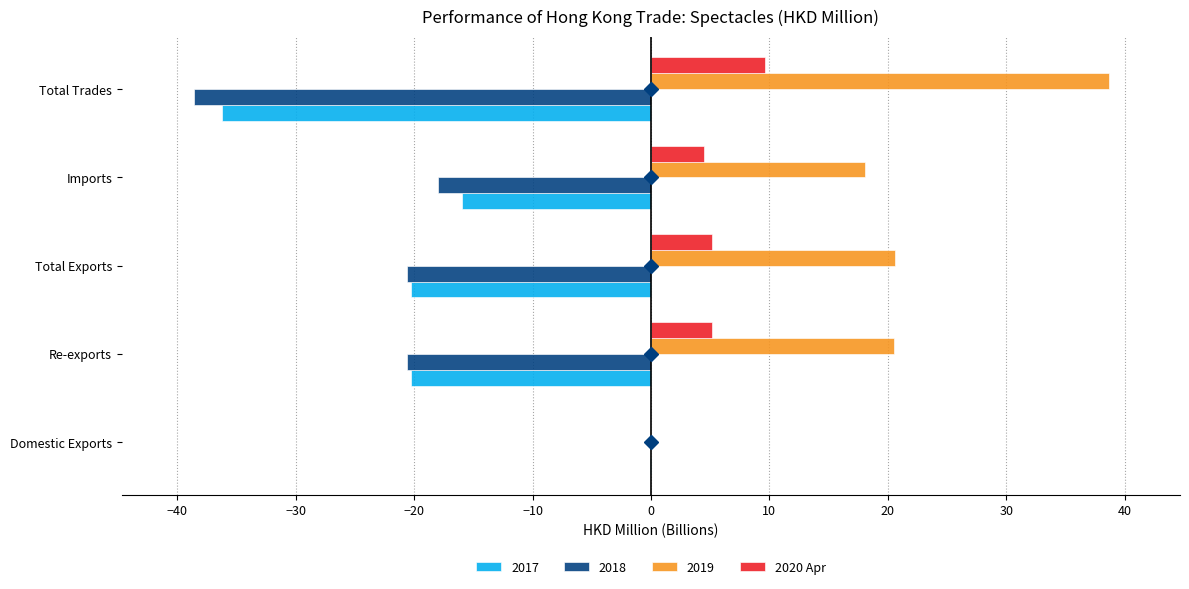

What is the total value across all series at Imports?

-11.3